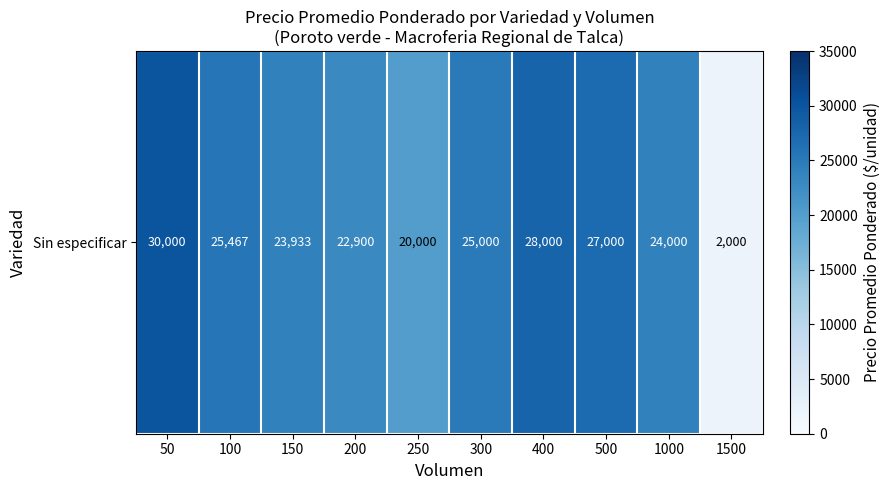

Reading left to right, what are all the values shown in this chart?

50=30000	100=25467	150=23933	200=22900	250=20000	300=25000	400=28000	500=27000	1000=24000	1500=2000